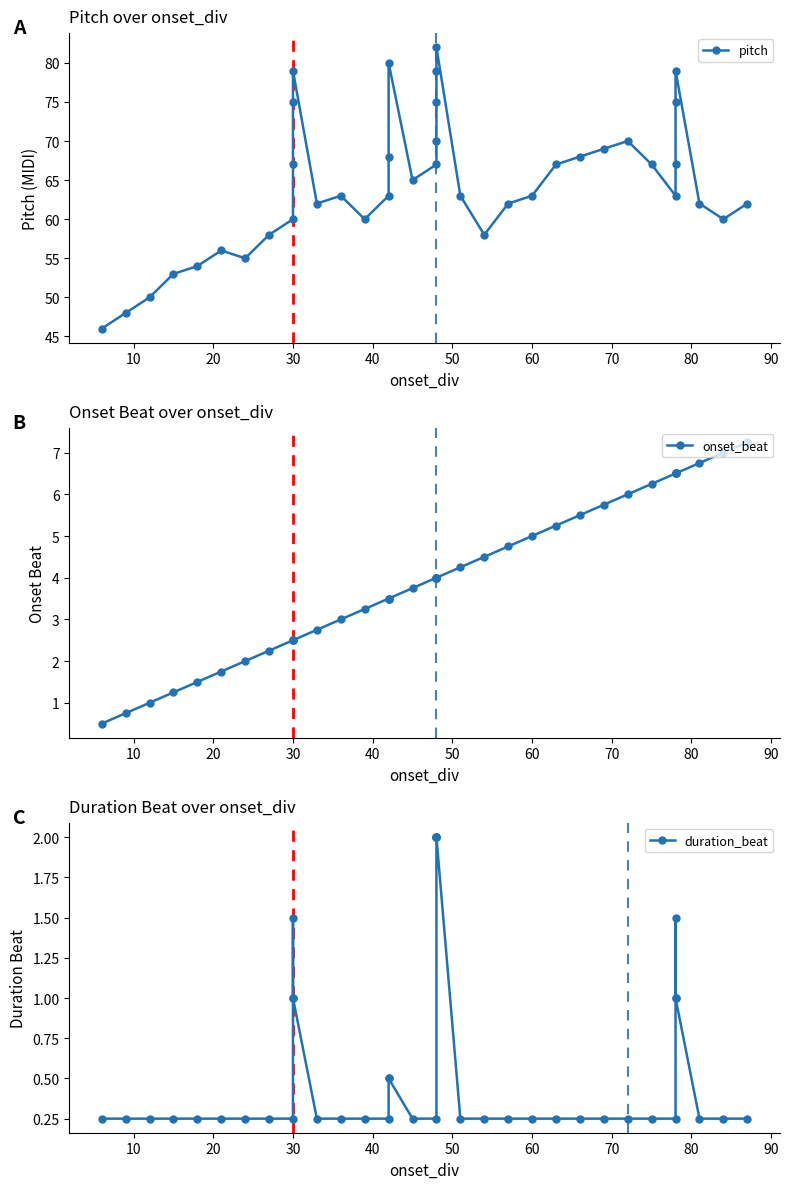

Is it true that onset_beat equals 0.8 at 10?

True